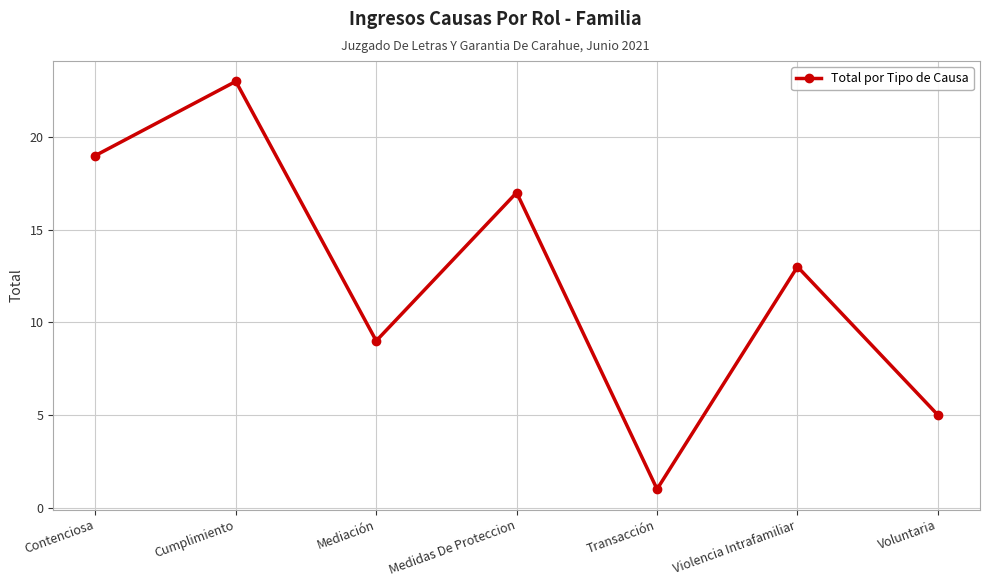

At which label does the data first exceed 13?

Contenciosa